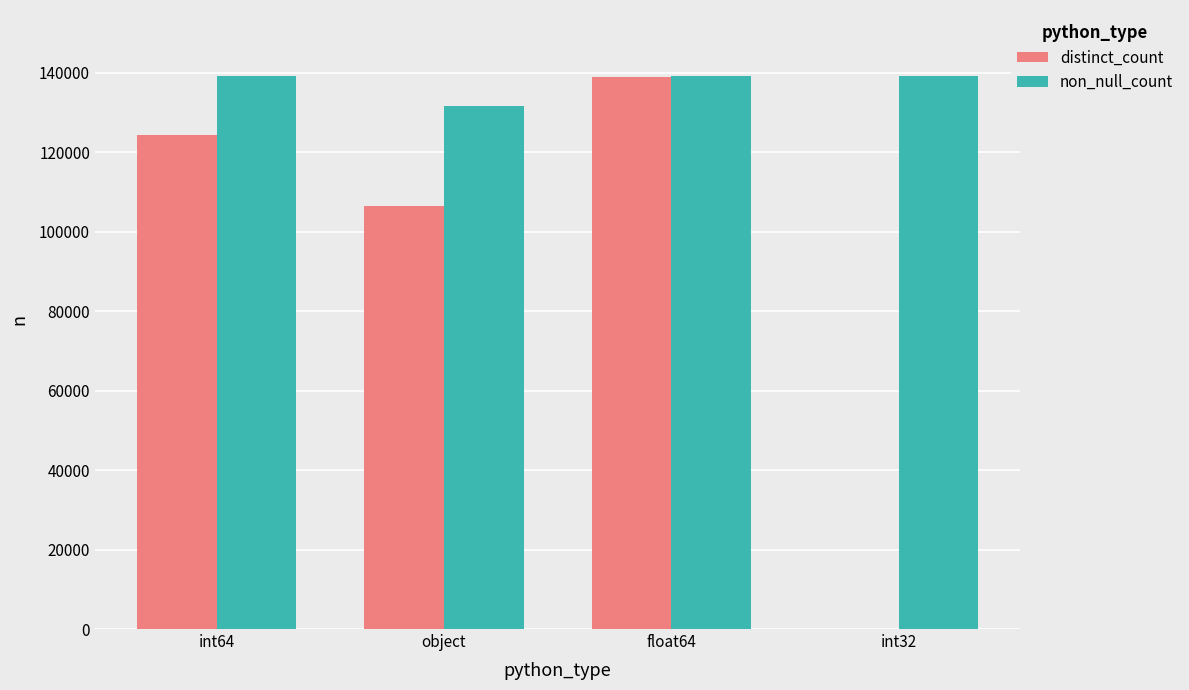

Which series has the largest total across all categories?

non_null_count